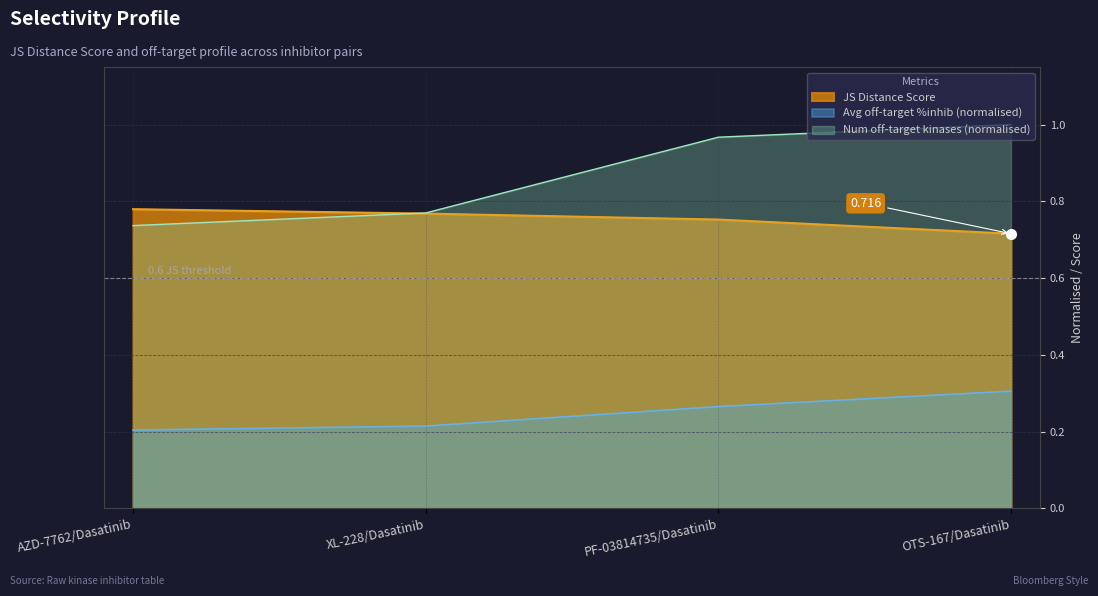

The value of Average off-target kinase %inhib at AZD-7762/Dasatinib is 0.2. True or false?

True